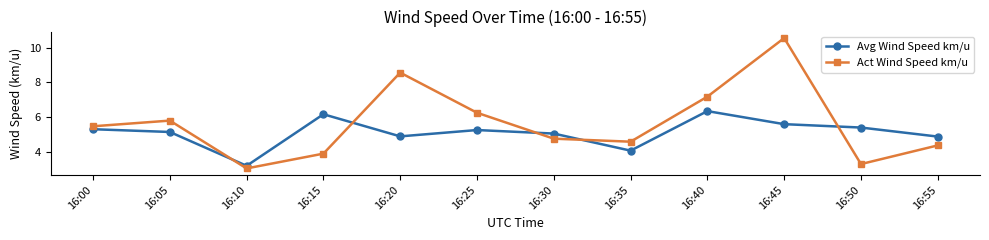

At which label does Avg Wind Speed km/u first exceed 5?

16:00